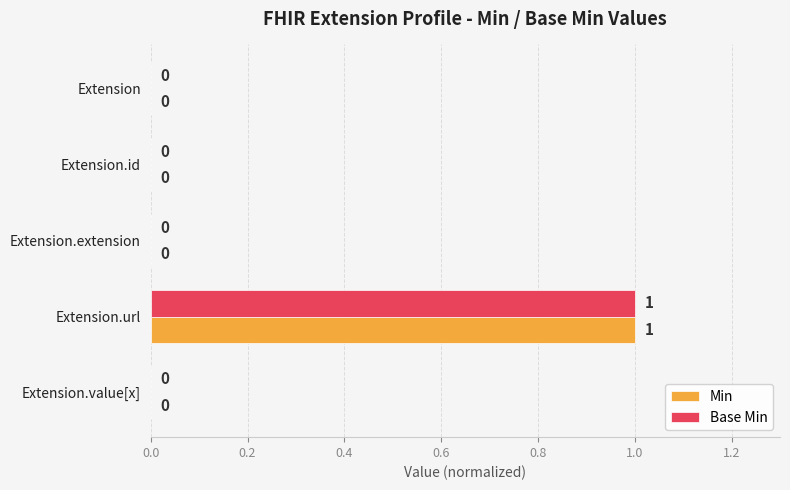

The value of Base Min at Extension.url is 1. True or false?

True